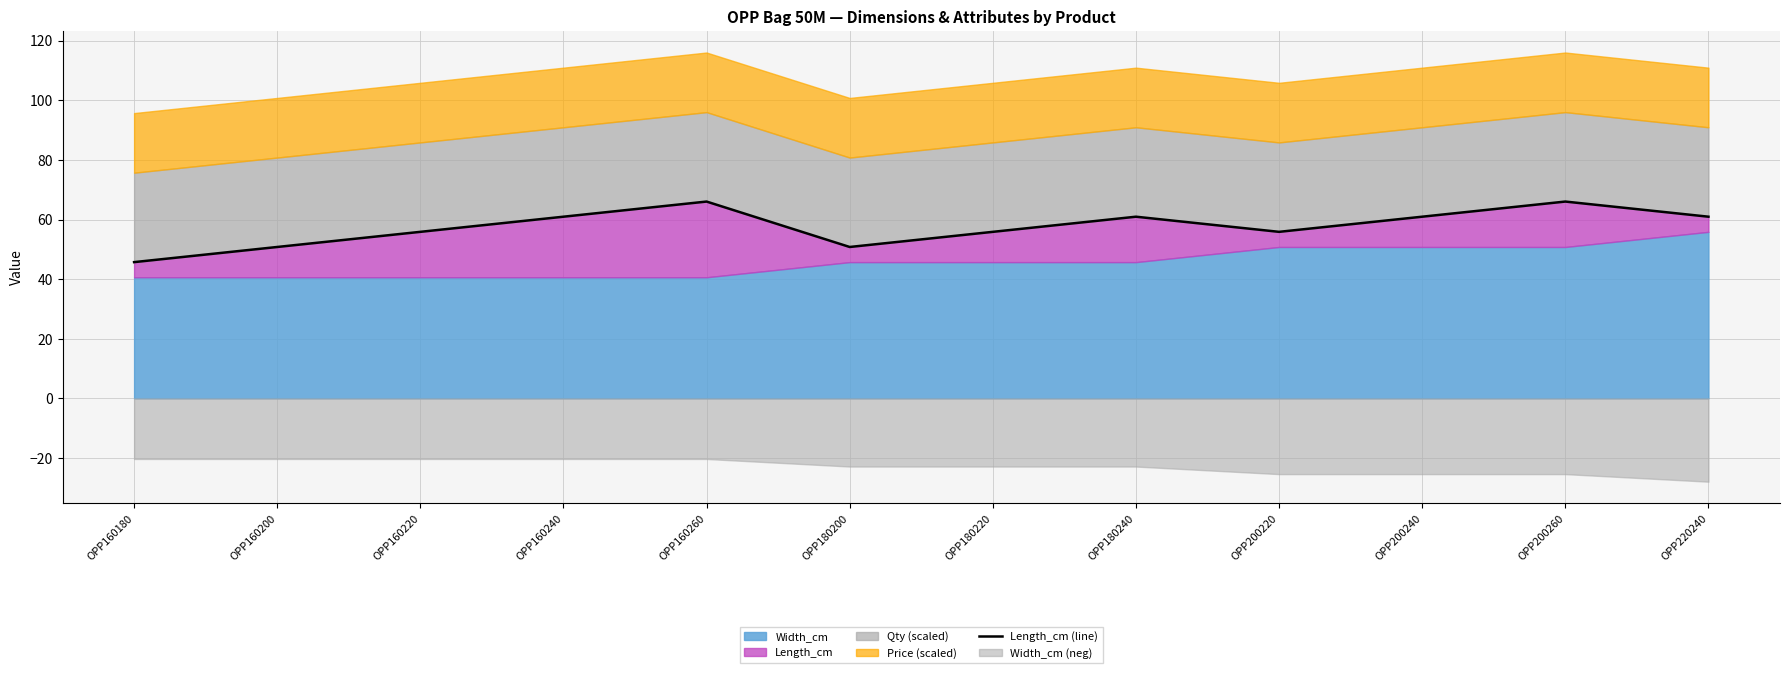

Does the chart display data point markers on the line(s)?

No